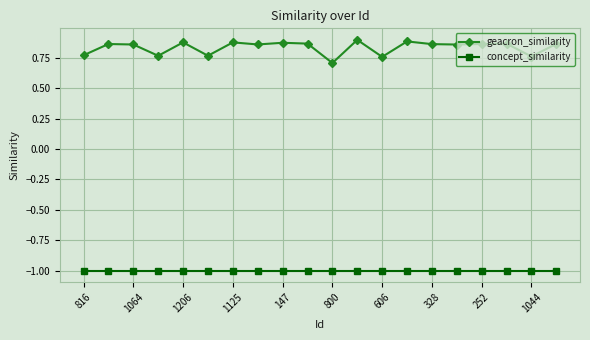

List the series in order of their peak value, lowest first.

concept_similarity, geacron_similarity